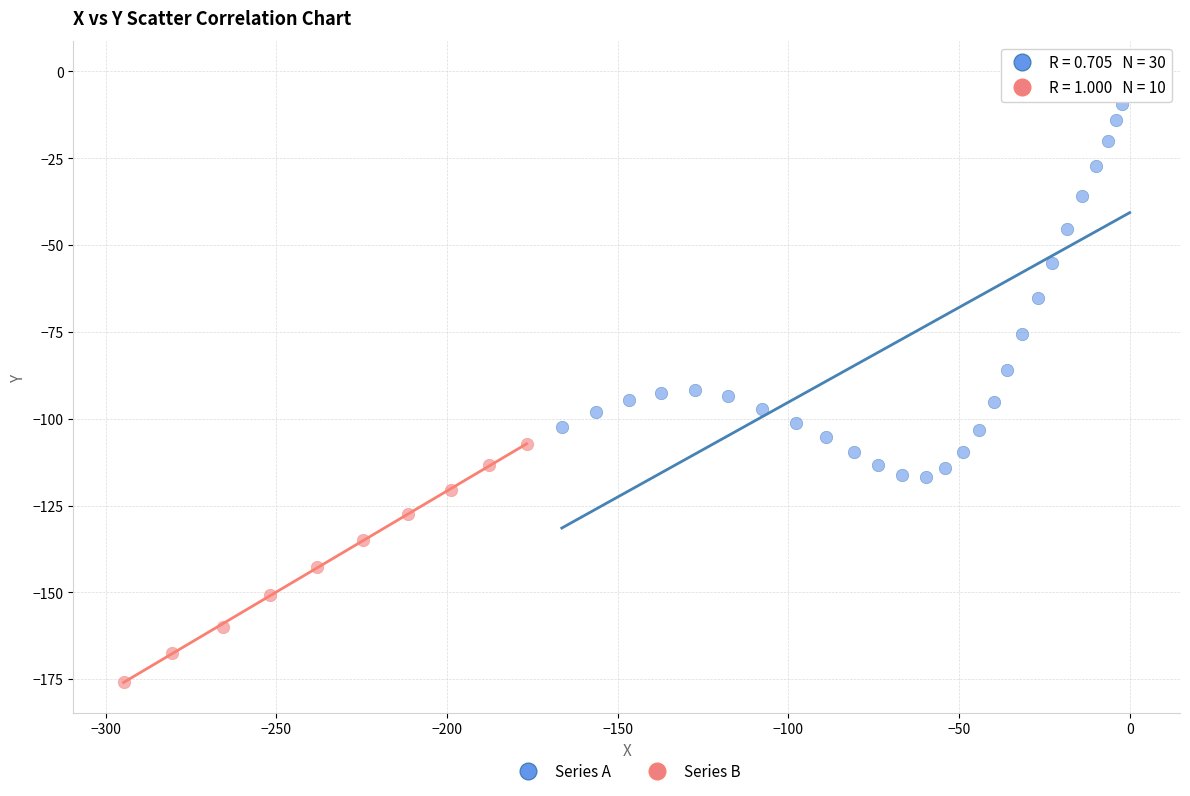

Which series has the largest Y range (max minus min)?

Series A